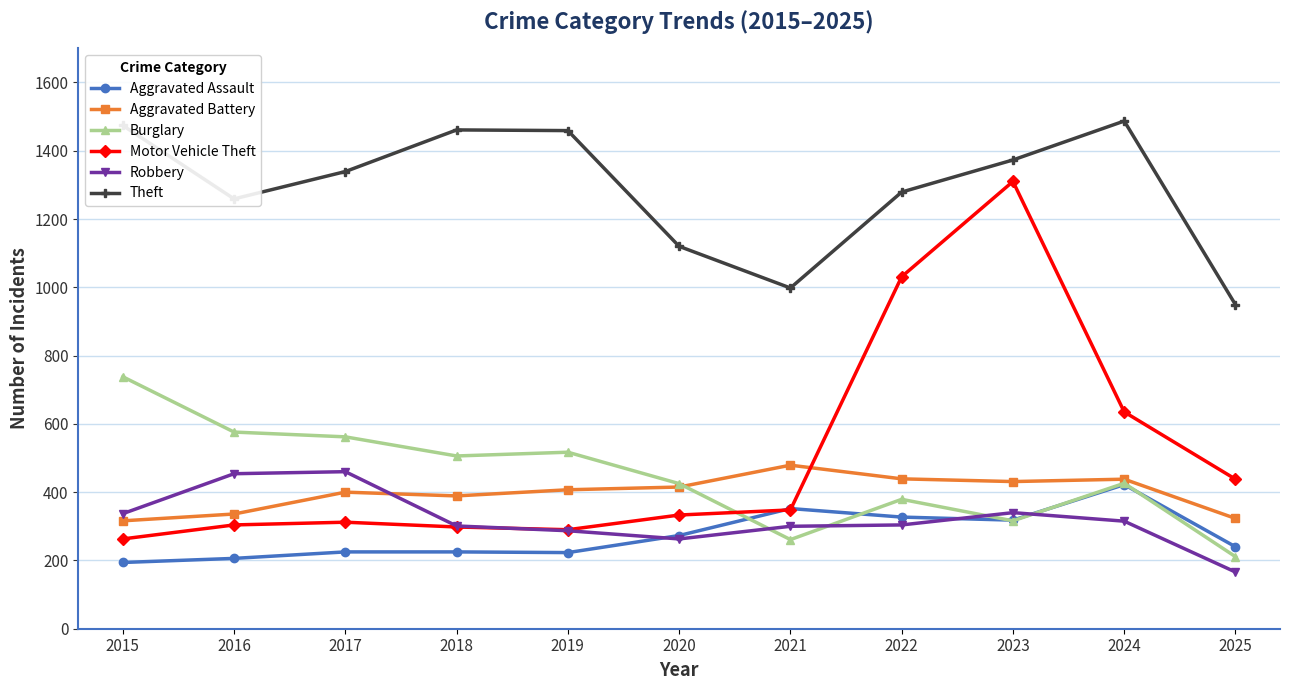

What is the difference between the highest and lowest values at 2018?

1236